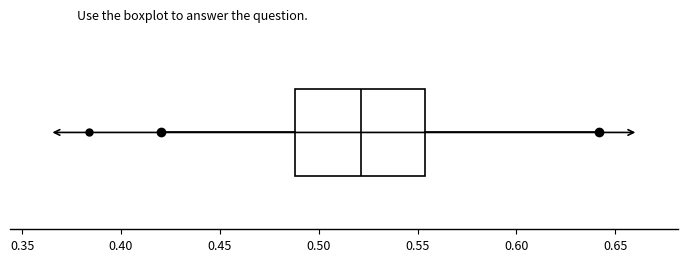

Where is the right edge of the box on the x-axis? The values are not printed on the chart, so give them approximately, as read against the axis.

0.555